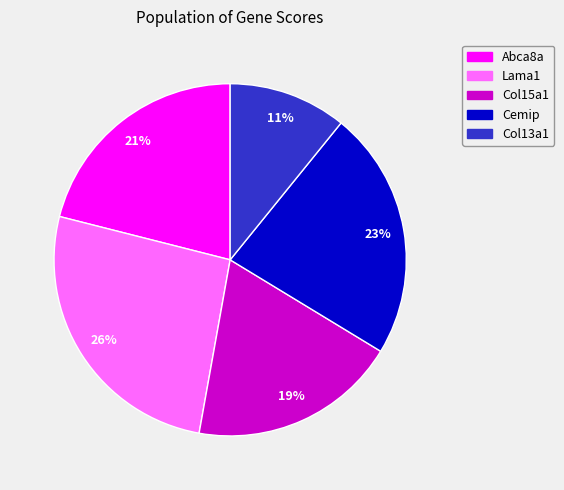

To the nearest percent, what is the average slice percentage?

20%